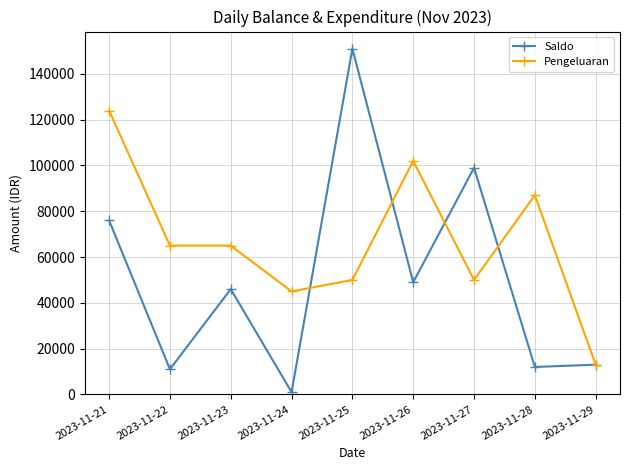

List the series in order of their overall mean, highest first.

Pengeluaran, Saldo